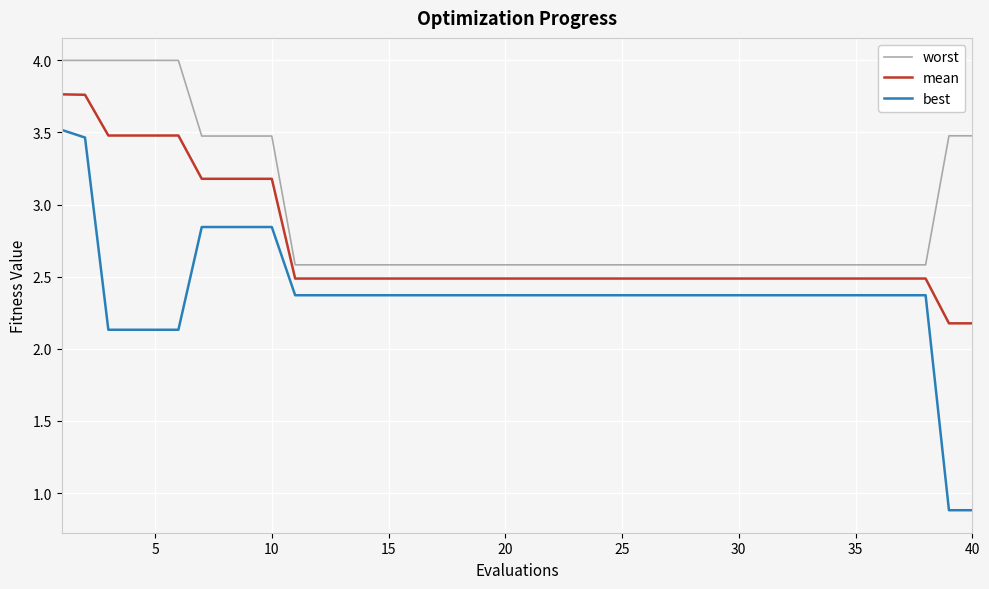

Which series has the largest range (max minus min)?

best